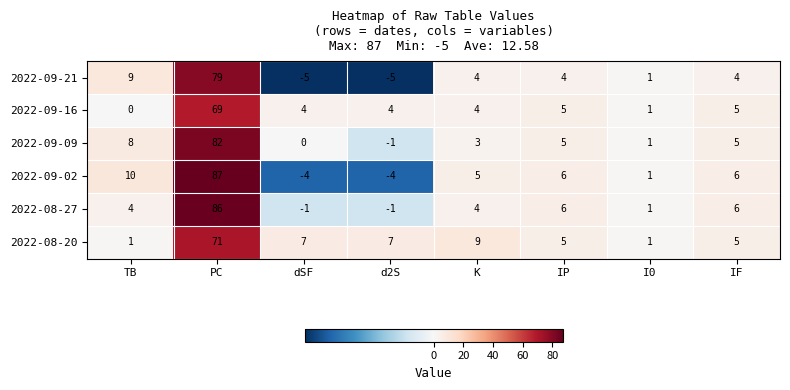

Where is 2022-09-02 nearest to the value 41?

TB